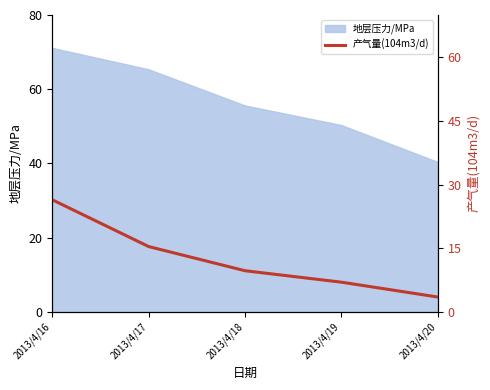

What is the difference between the maximum and second lowest values?

19.4